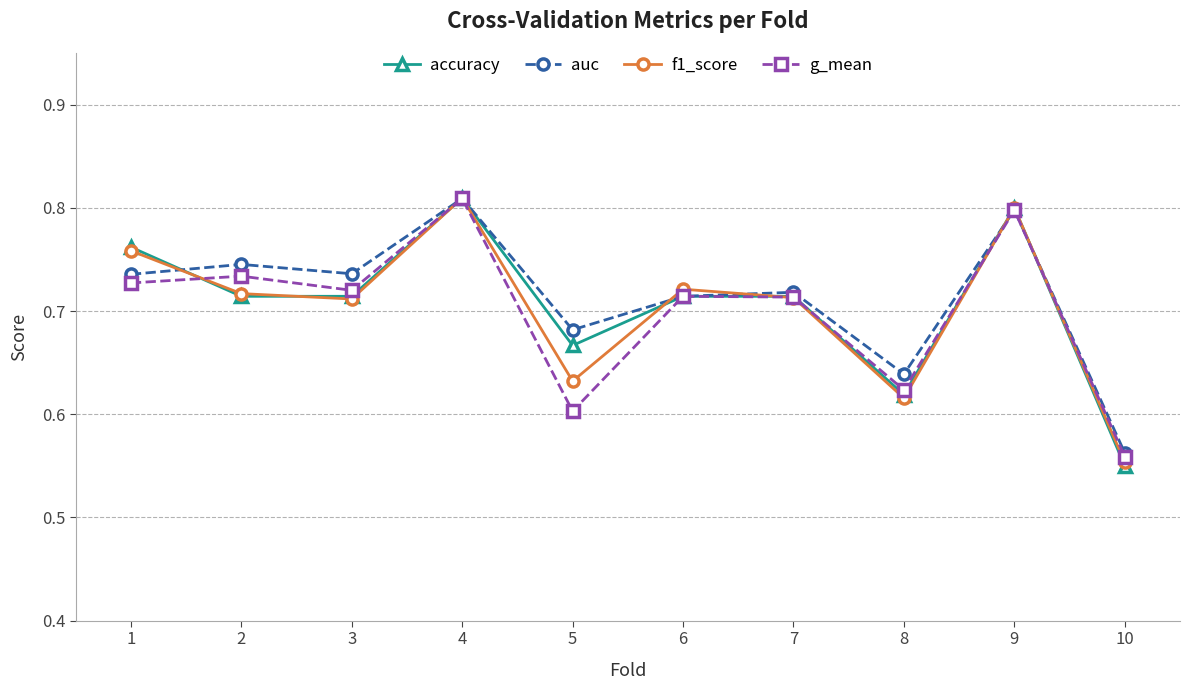

What is the sum of the accuracy values at 7 and 10?

1.3